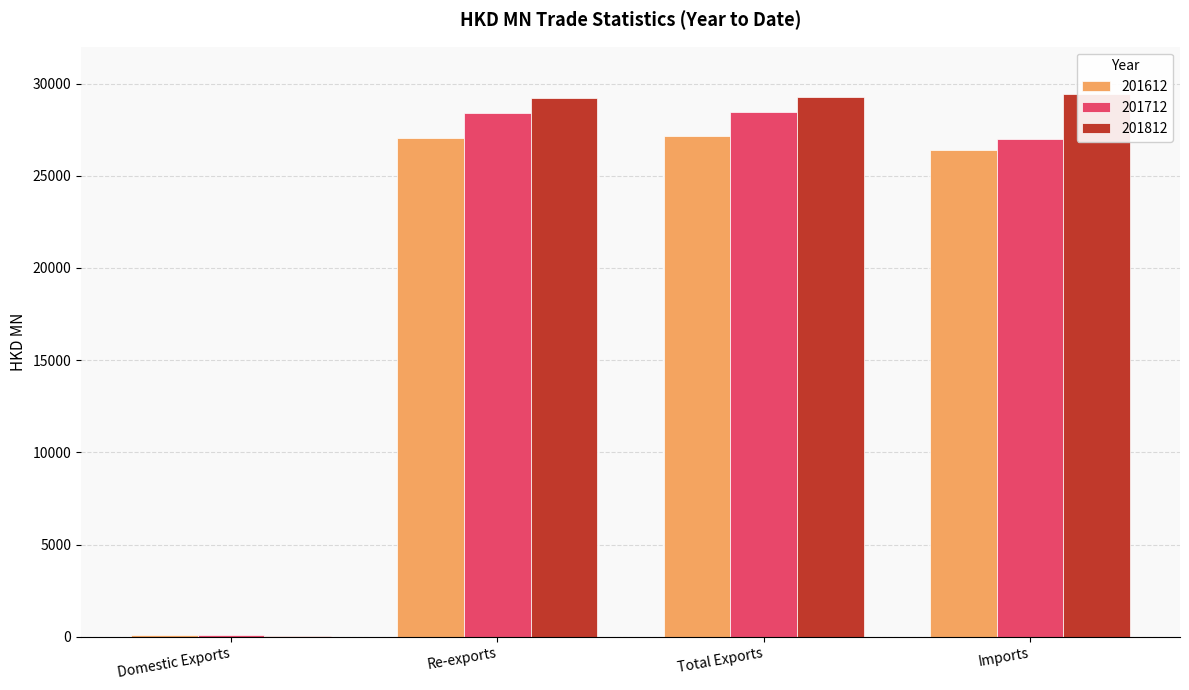

What is the lowest value of the 201812 series?

60.4